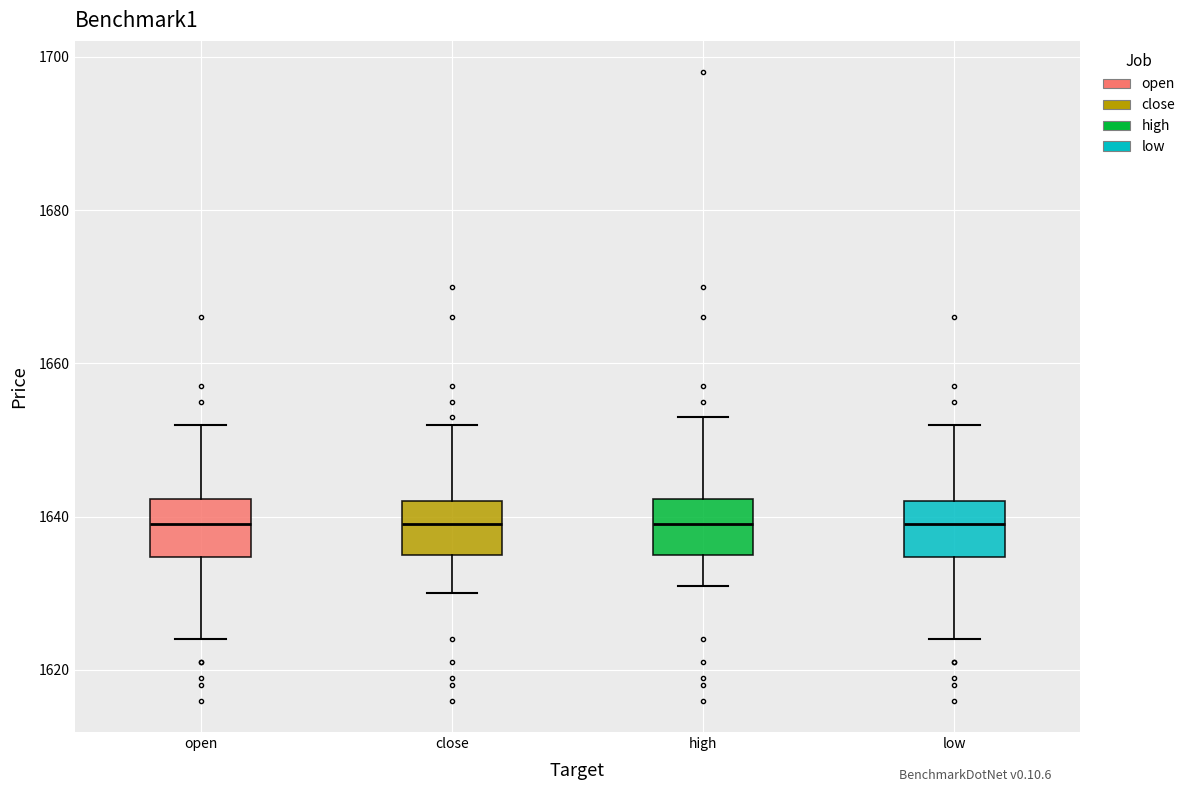

Reading left to right, transcribe this box plot: for each box, give where its median line is, the range the box spans, and where its two whiskers end, as read against the y-axis. The values are not printed on the chart, so give them approximately, as read against the axis.

open: median 1640, box 1634 to 1642, whiskers 1624 to 1652
close: median 1640, box 1636 to 1642, whiskers 1630 to 1652
high: median 1640, box 1636 to 1642, whiskers 1632 to 1654
low: median 1640, box 1634 to 1642, whiskers 1624 to 1652